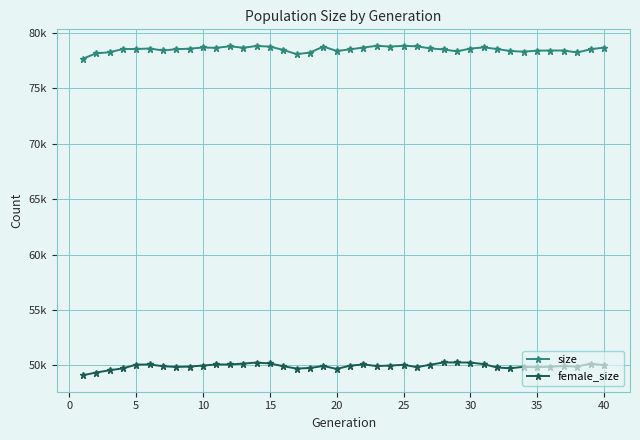

What is the maximum value shown in the chart?

78844